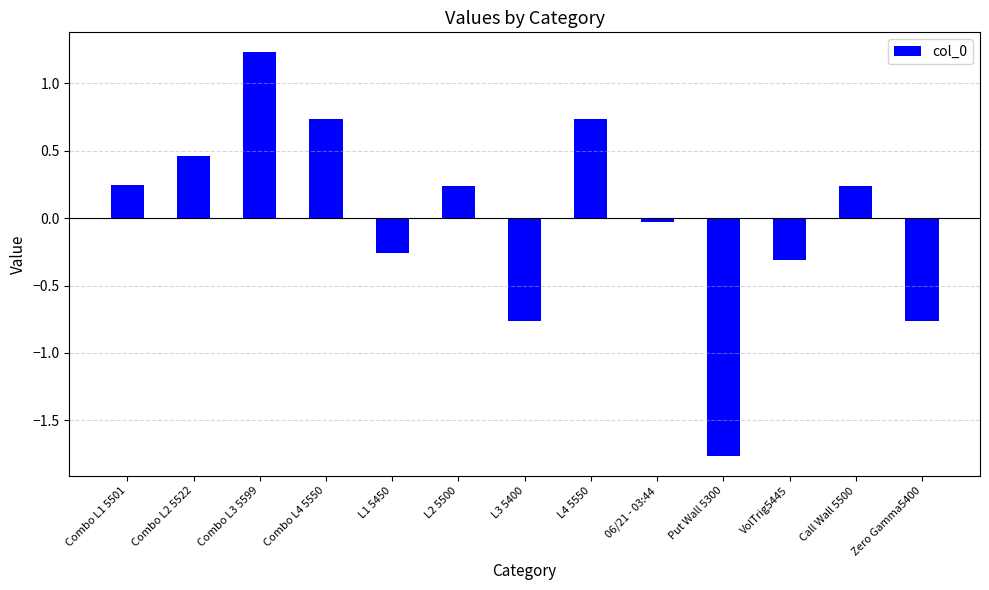

True or false: the data shows -0.5 at VolTrig5445.

False